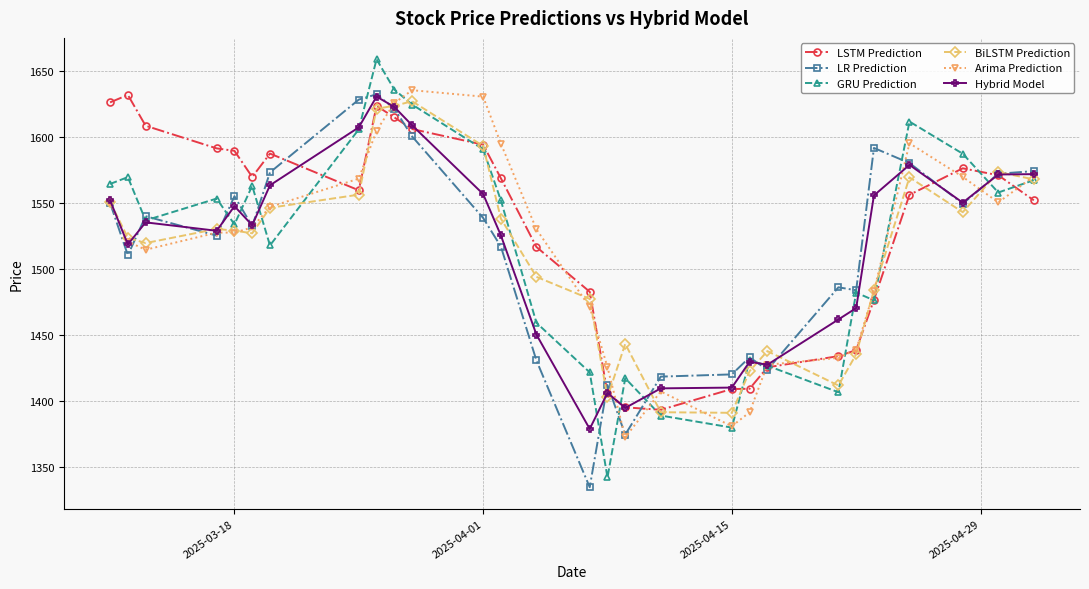

What is the greatest value displayed?

1658.6